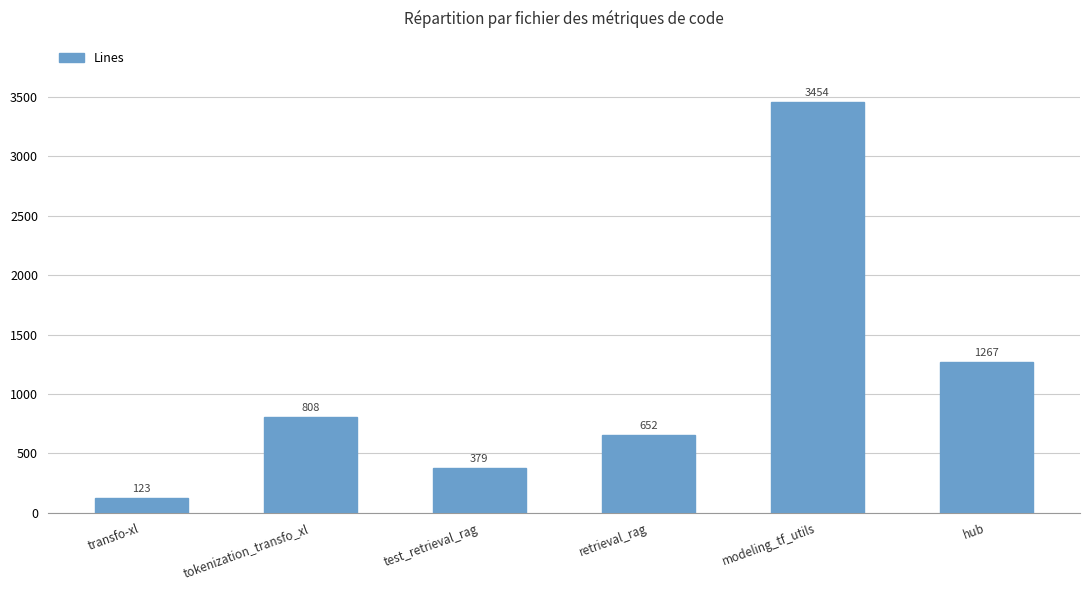

What is the label of the 2nd bar from the left?

tokenization_transfo_xl